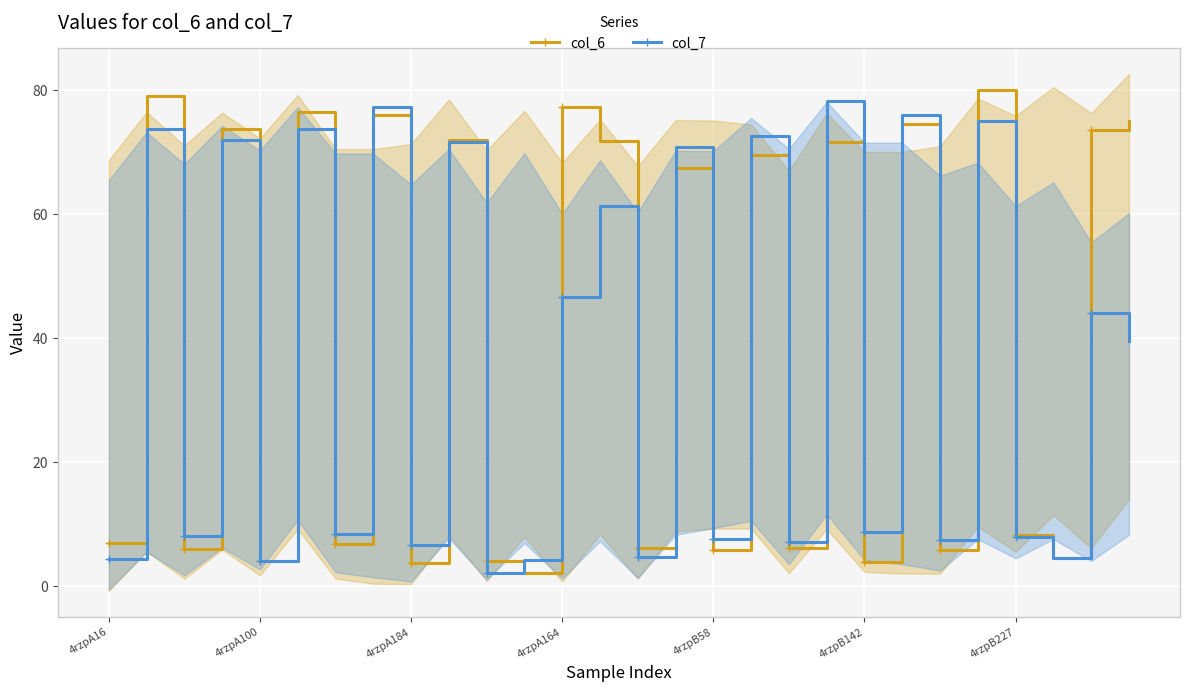

Count the number of data series in this chart.

2